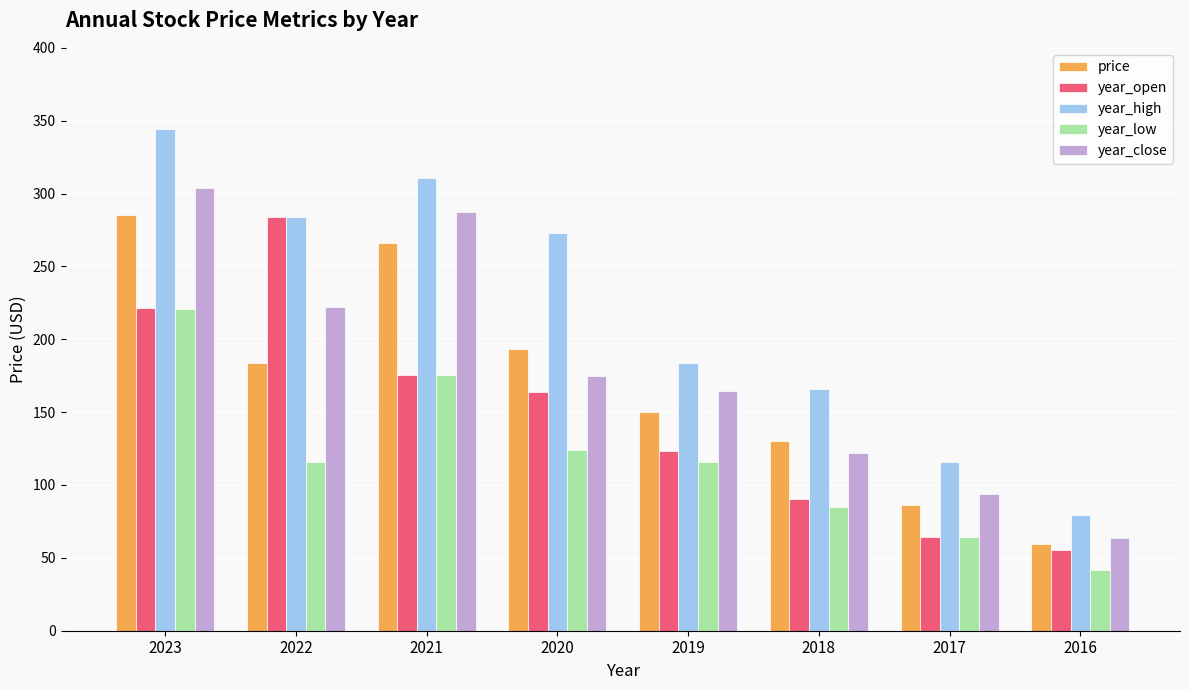

True or false: year_high has a value of 61.2 at 2017.

False